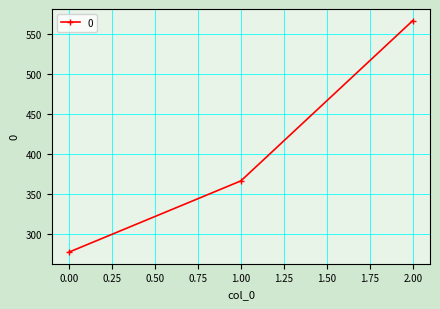

How many lines are shown in the chart?

1